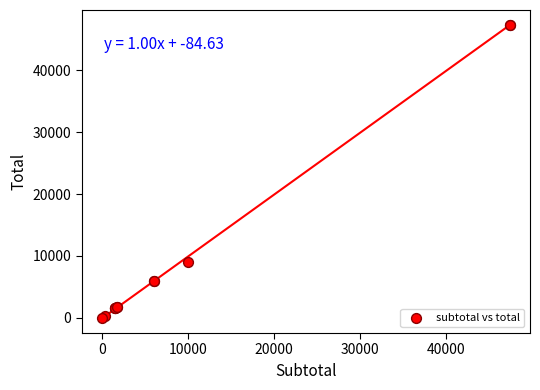

What Y value in the scatter plot is closest to 23685?

9000.0